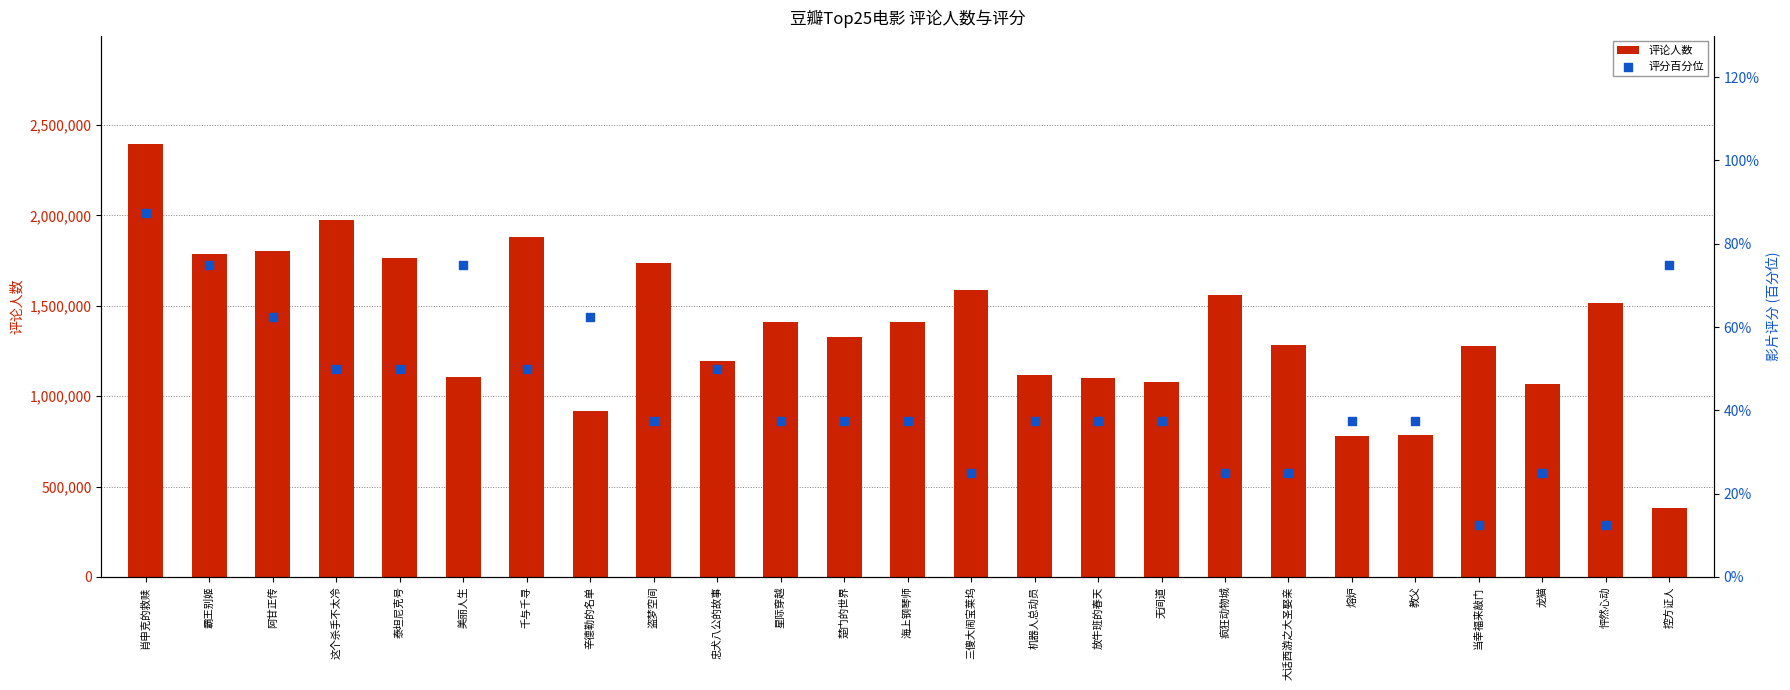

Is the value of 评分百分位 at 熔炉 greater than the value of 评论人数 at 无间道?

No